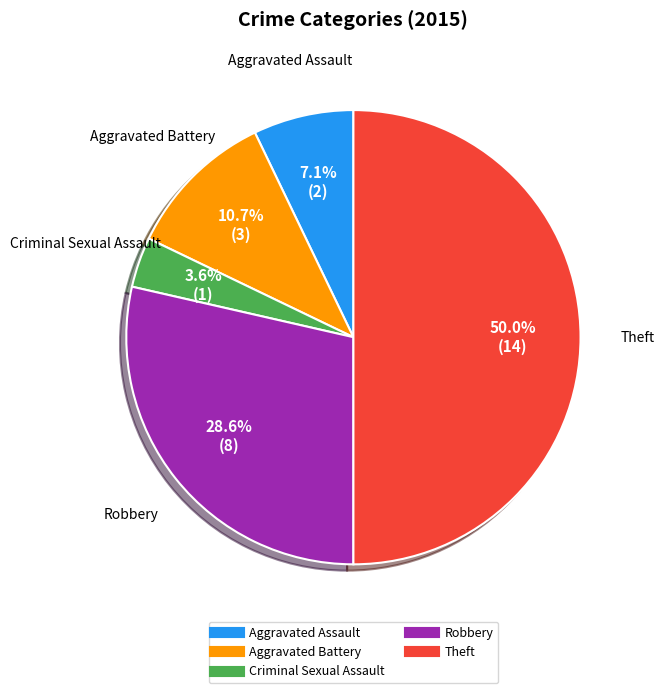

Is it true that Aggravated Battery is 11% of the pie?

True